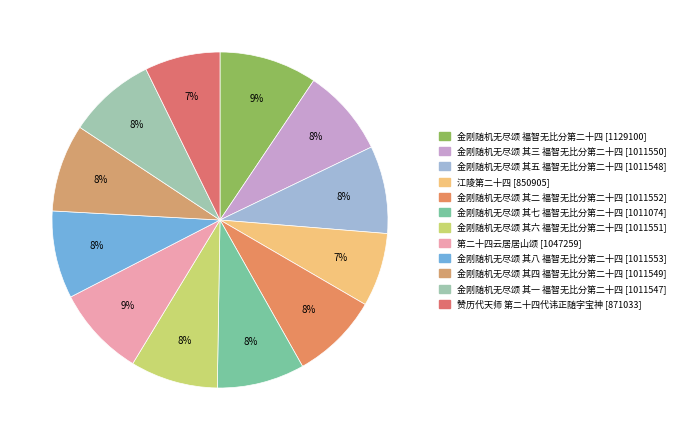

How many slices are in this pie chart?

12